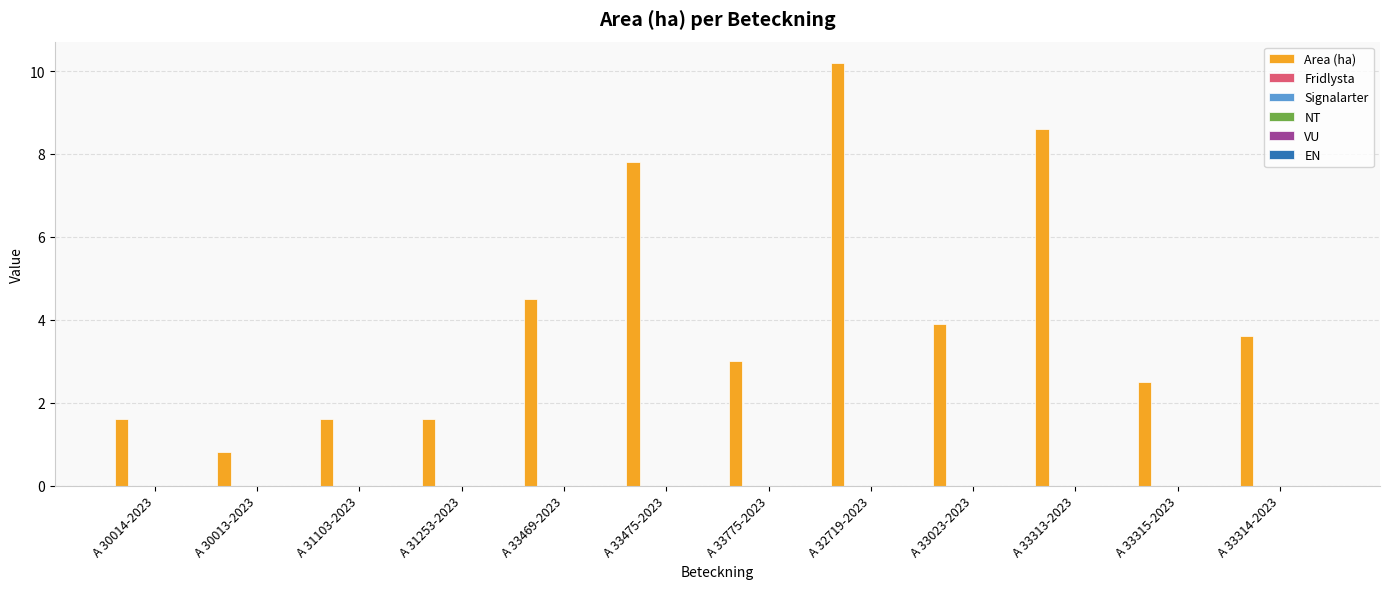

Reading right to left, extract all data points from this chart.

3.6	2.5	8.6	3.9	10.2	3.0	7.8	4.5	1.6	1.6	0.8	1.6